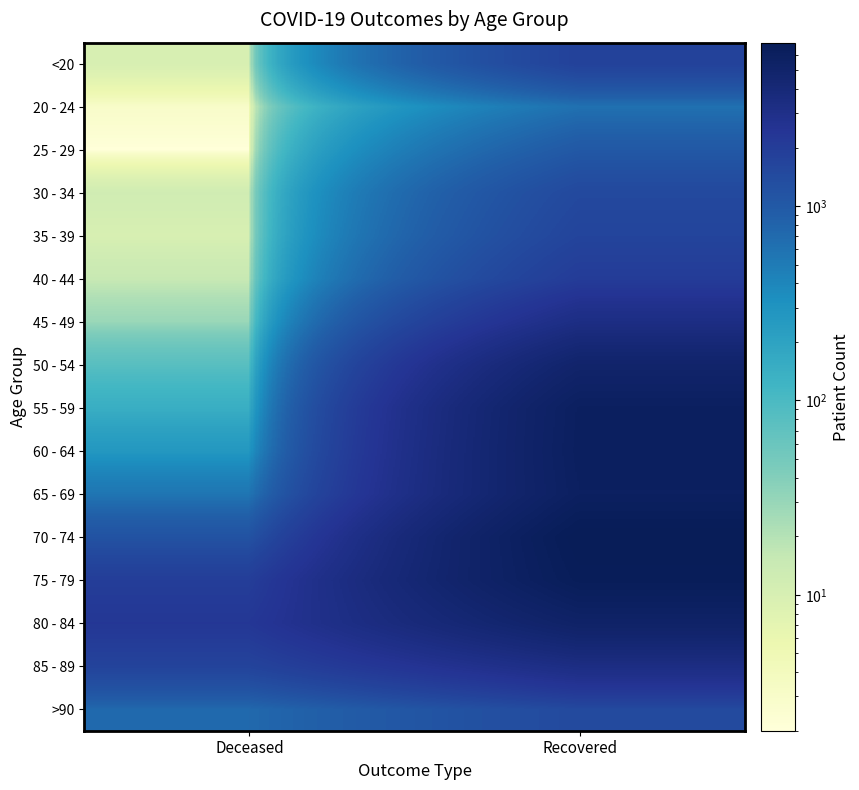

At which category does the chart reach its minimum across all series?

Deceased